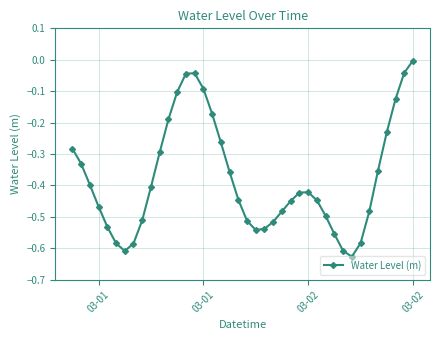

True or false: there are more than 2 points higher than both neighbors.

False